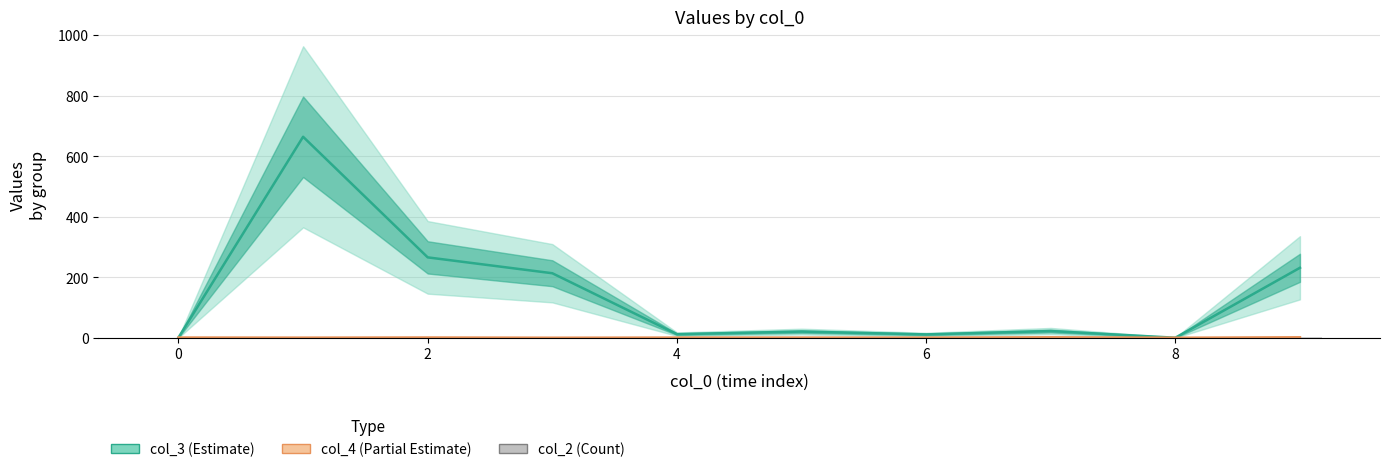

What is the value of the col_2 (Count) bar at the 3rd from the left?

1.8